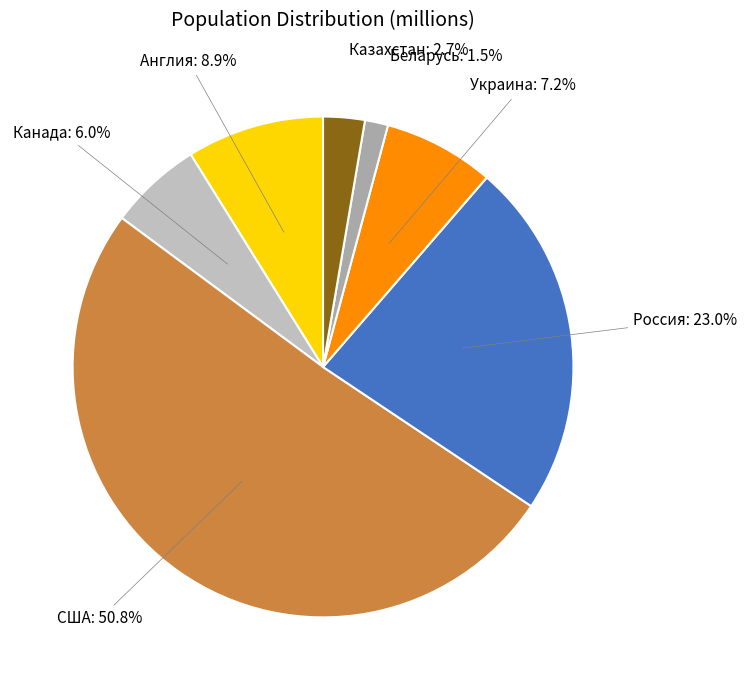

How many slices are in this pie chart?

7